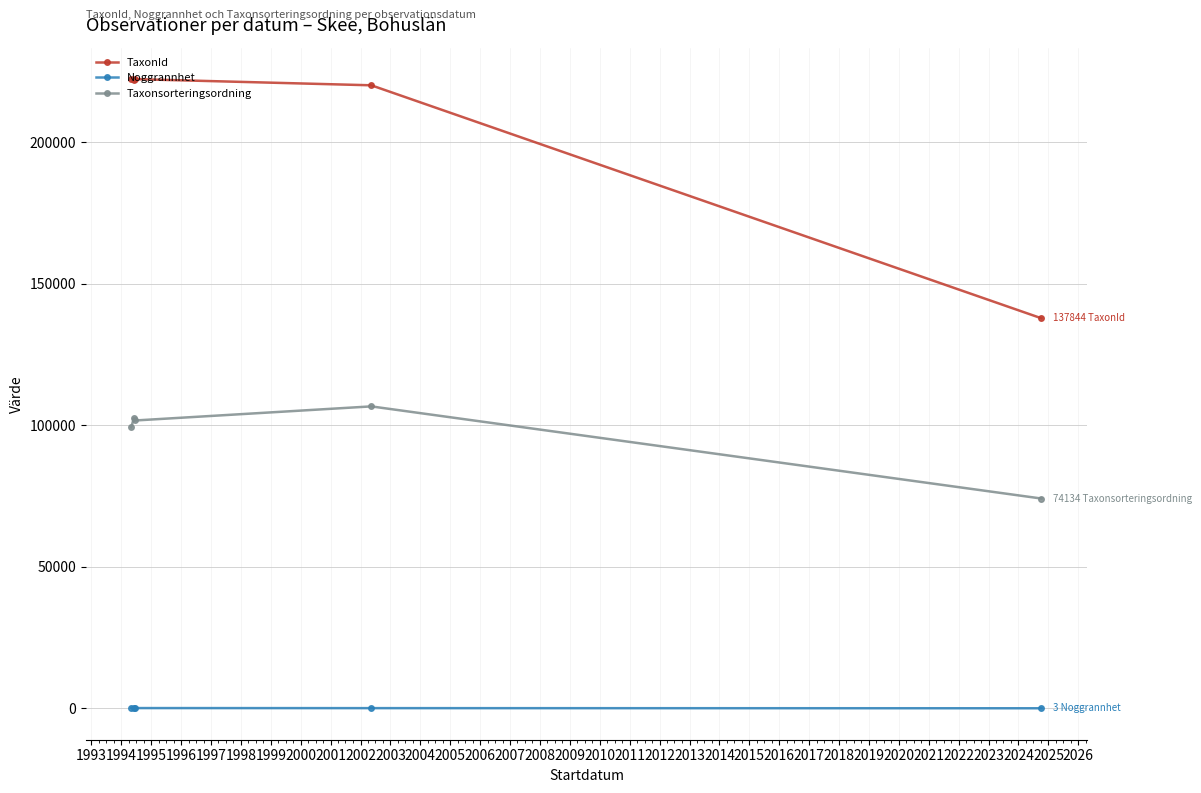

How many data points does each series have?

5